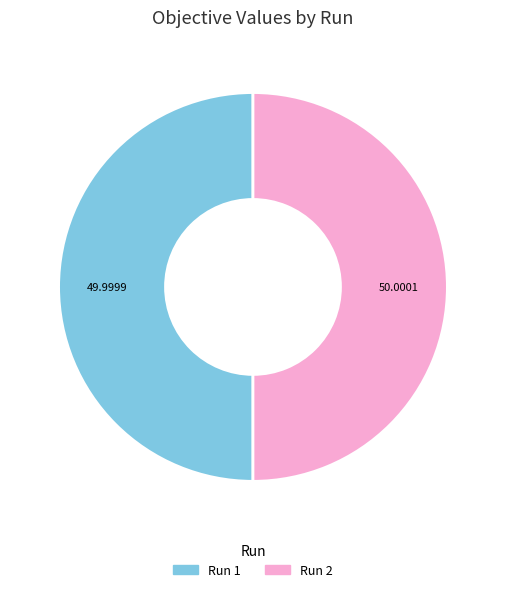

Is the sum of Run 2 and Run 1 greater than half?

Yes